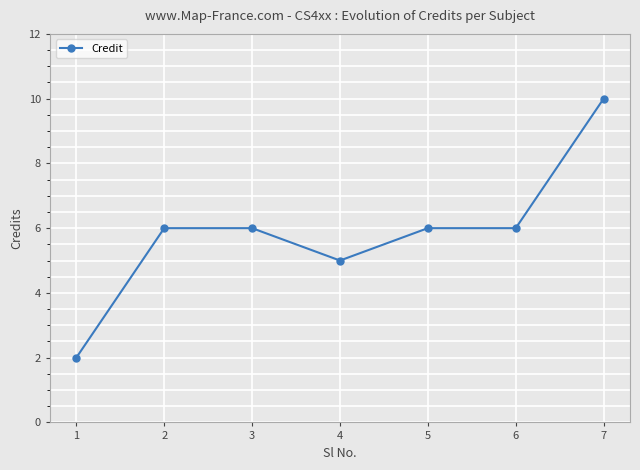

How many lines are shown in the chart?

1